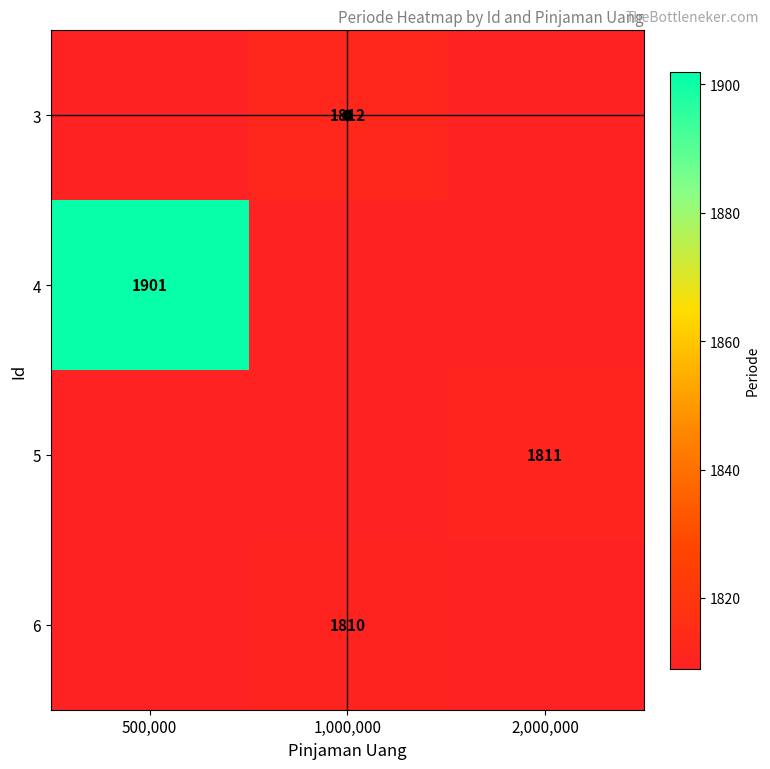

True or false: 5 has a value of 636 at 2,000,000.

False